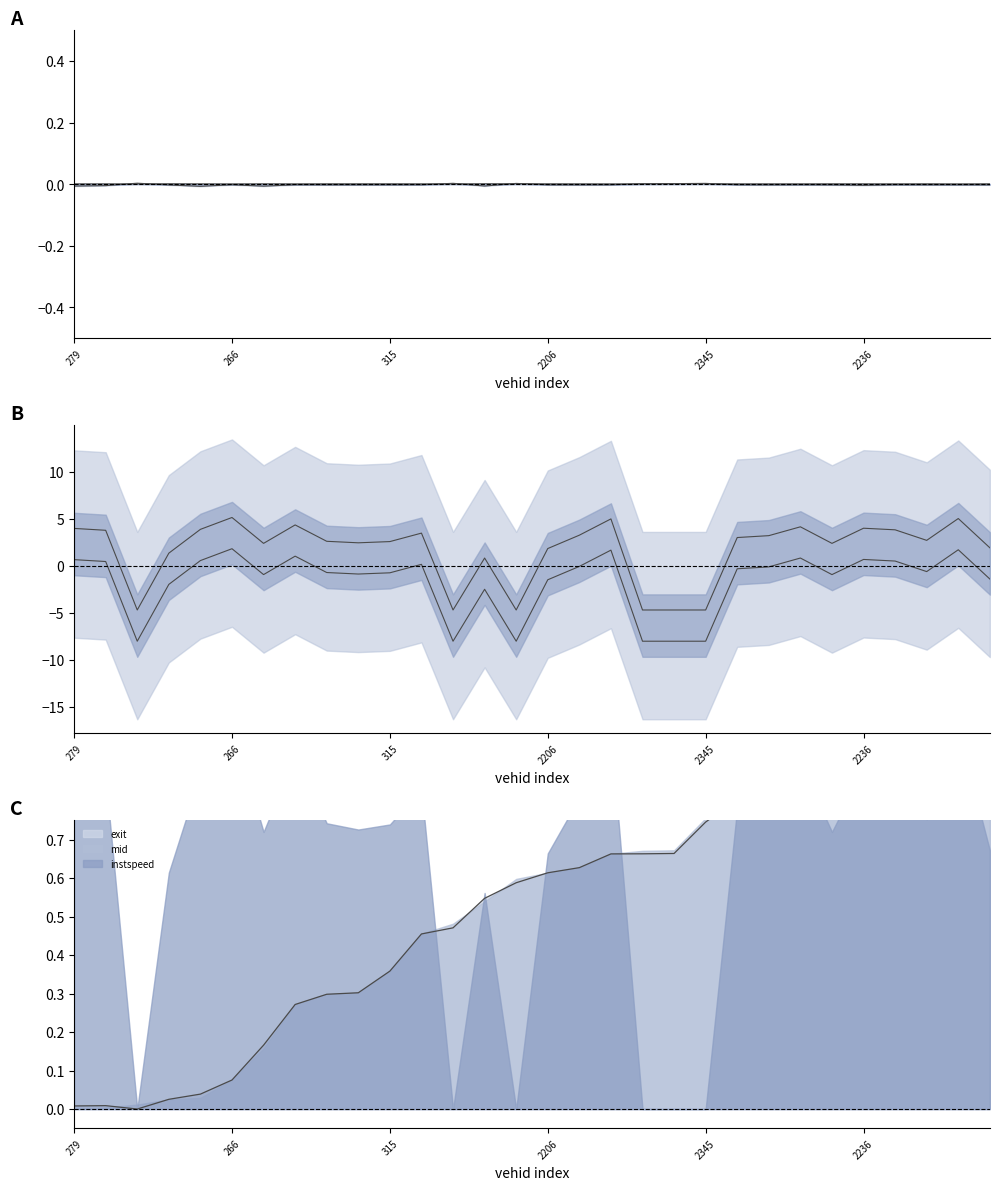

List the labels in order of instspeed value, largest first.

266, 2385, 2230, 244, 2166, 2236, 279, 278, 2171, 317, 350, 2226, 2240, 2279, 2338, 259, 315, 401, 231, 2320, 2397, 2206, 198, 166, 330, 236, 328, 2284, 2239, 2345